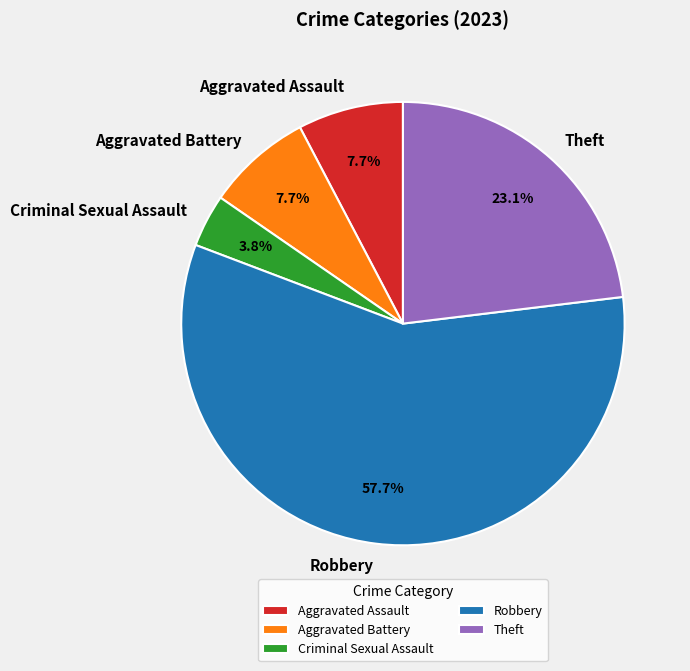

How many segments does this pie chart have?

5